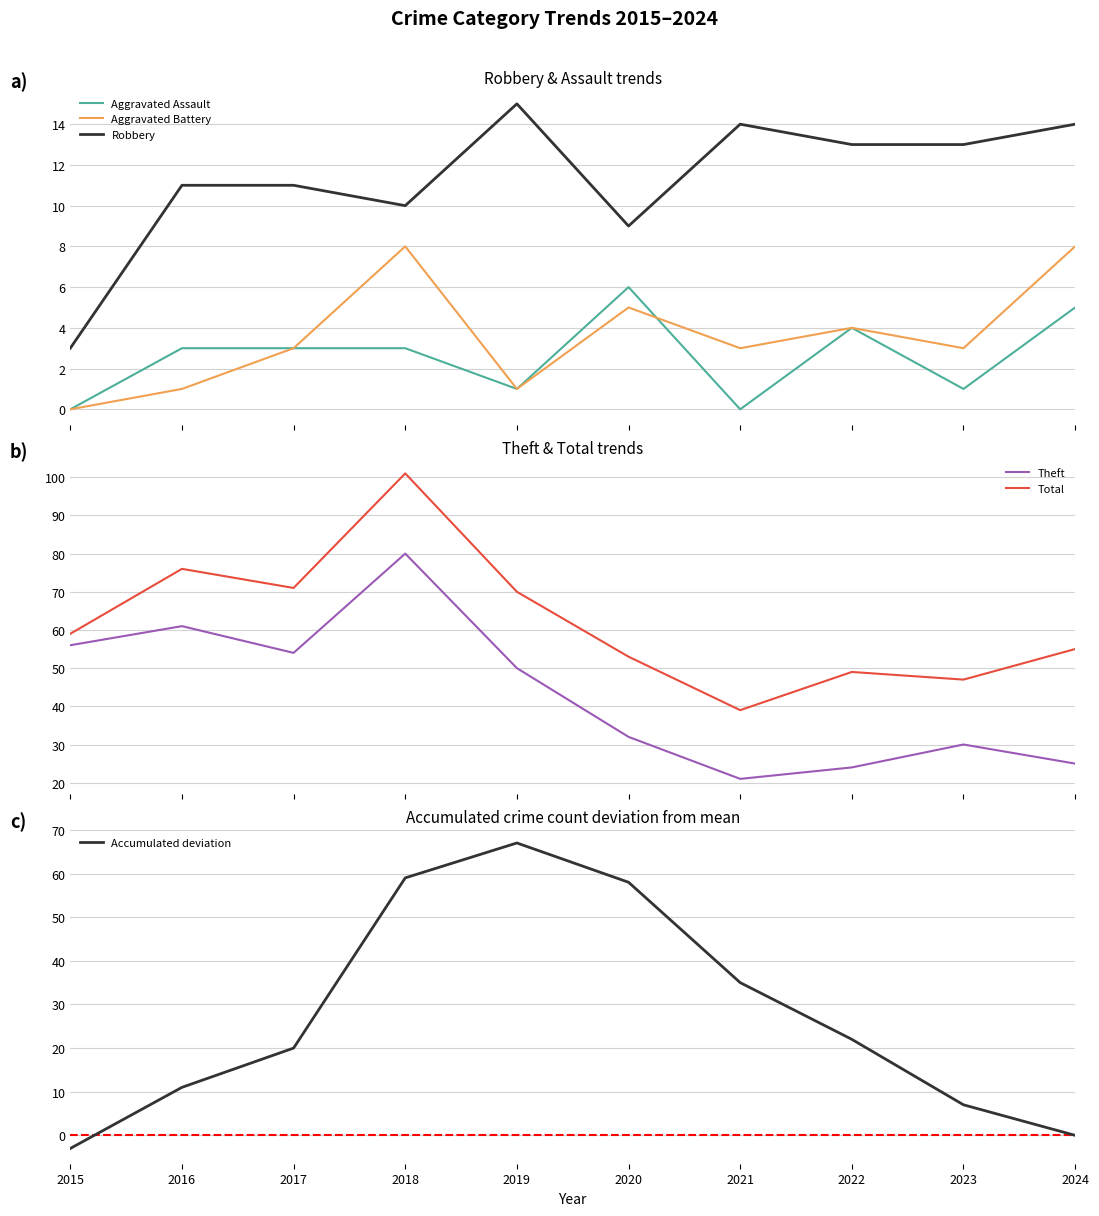

At which label is Aggravated Assault closest to 3?

2016